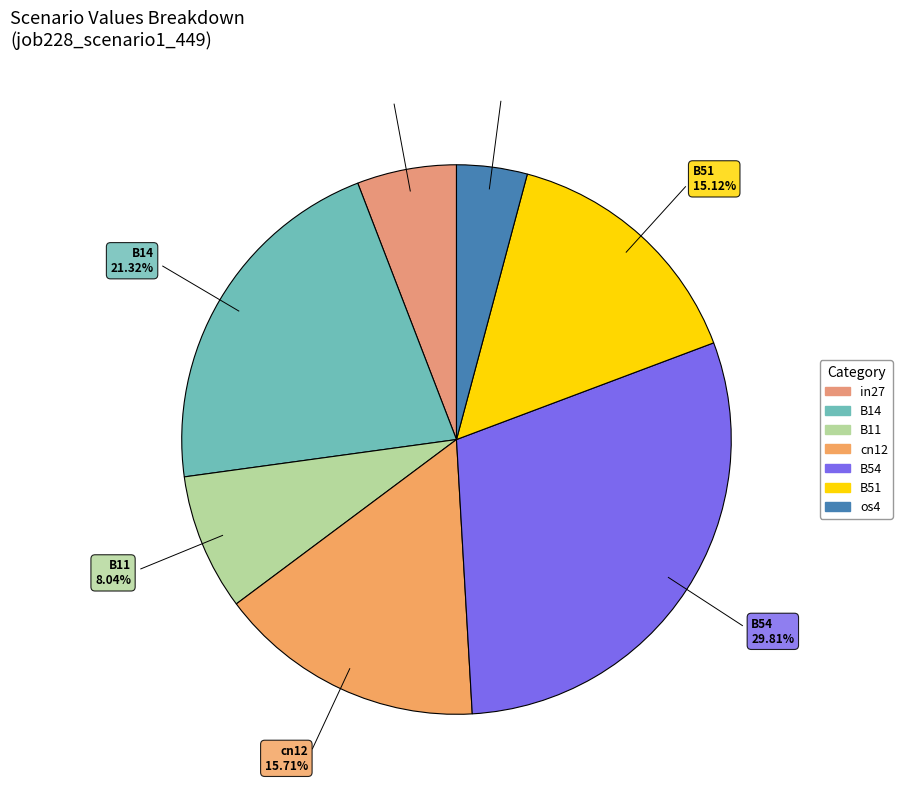

To the nearest percent, what is the difference between the largest and smallest slice percentages?

26%